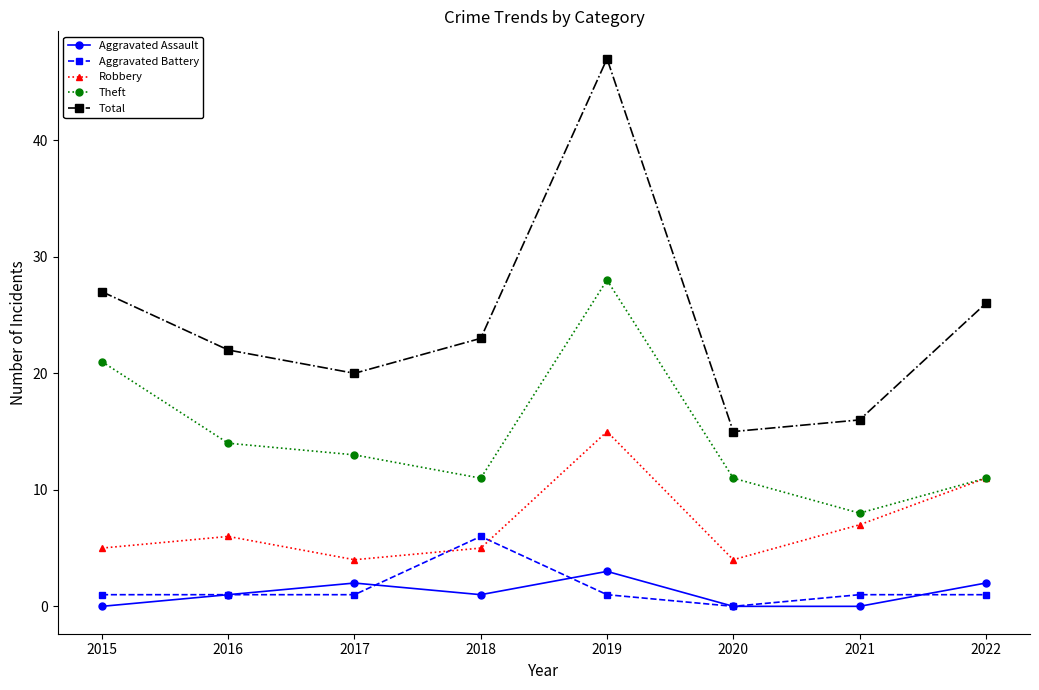

What is the difference between the Aggravated Battery values at 2019 and 2020?

1